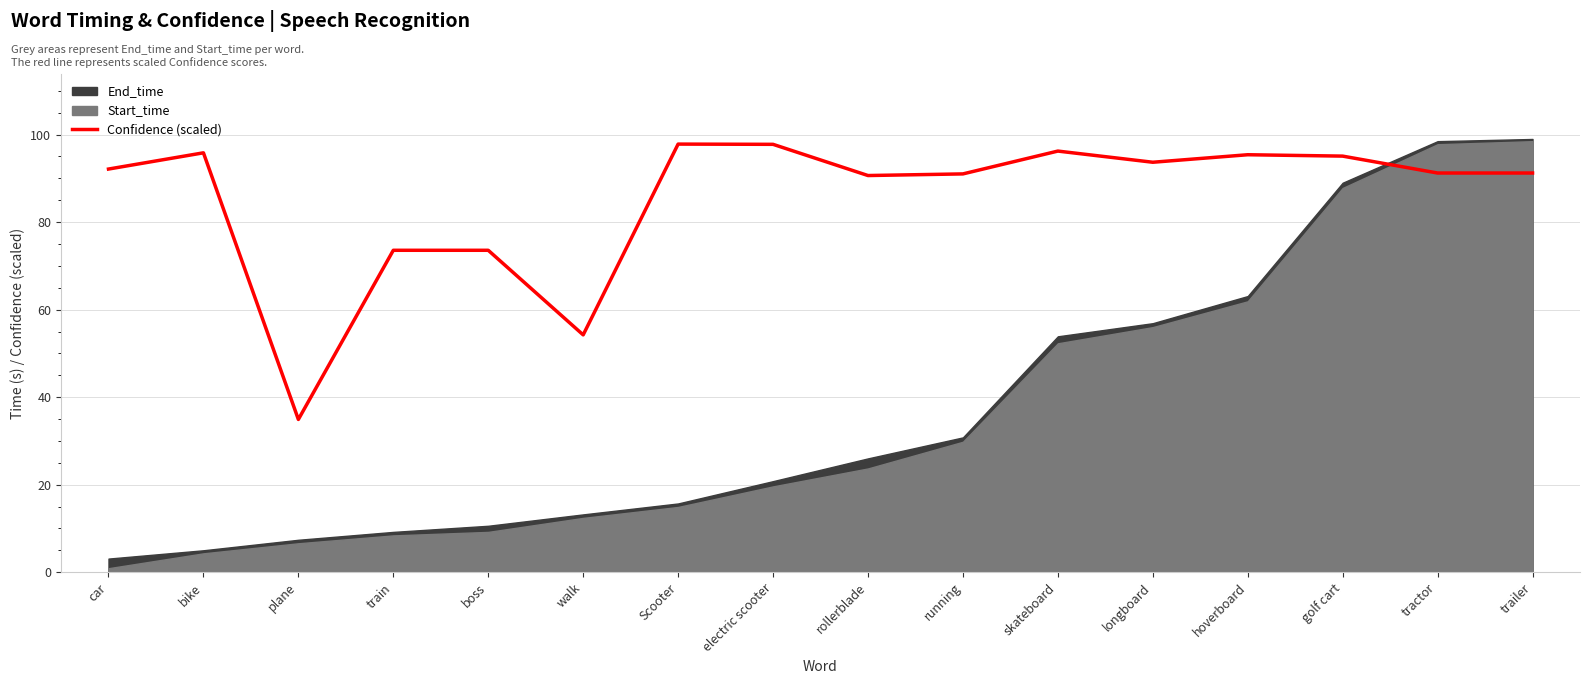

List the labels in order of value, largest first.

Scooter, electric scooter, skateboard, bike, hoverboard, golf cart, longboard, car, tractor, trailer, running, rollerblade, train, boss, walk, plane